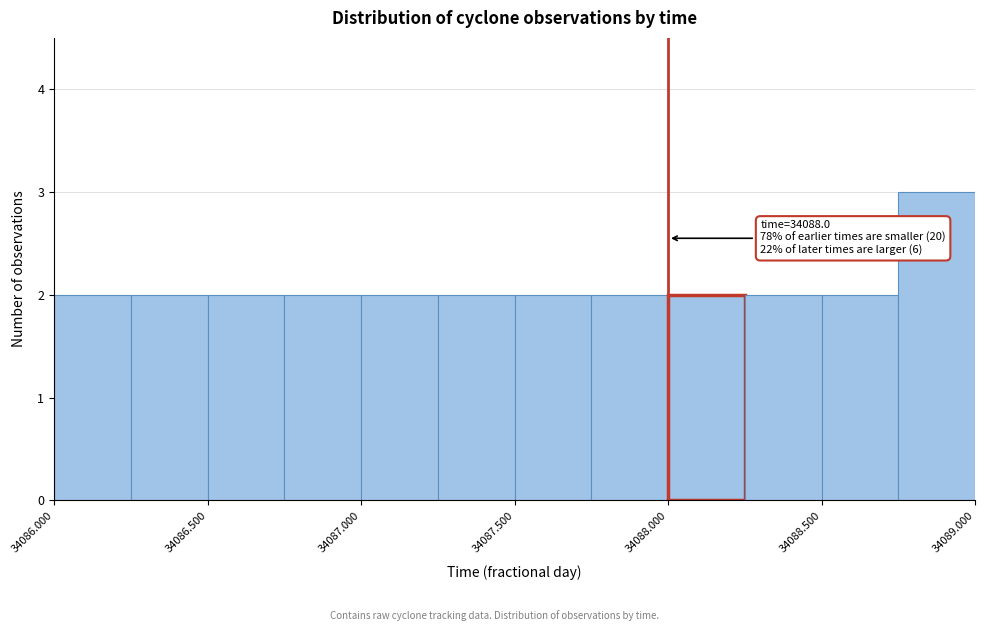

Over which range of the x-axis is the bar tallest?

34088.75 to 34089.00